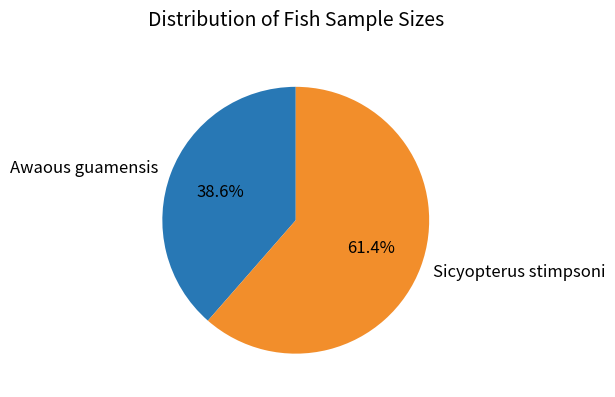

How many slices are in this pie chart?

2